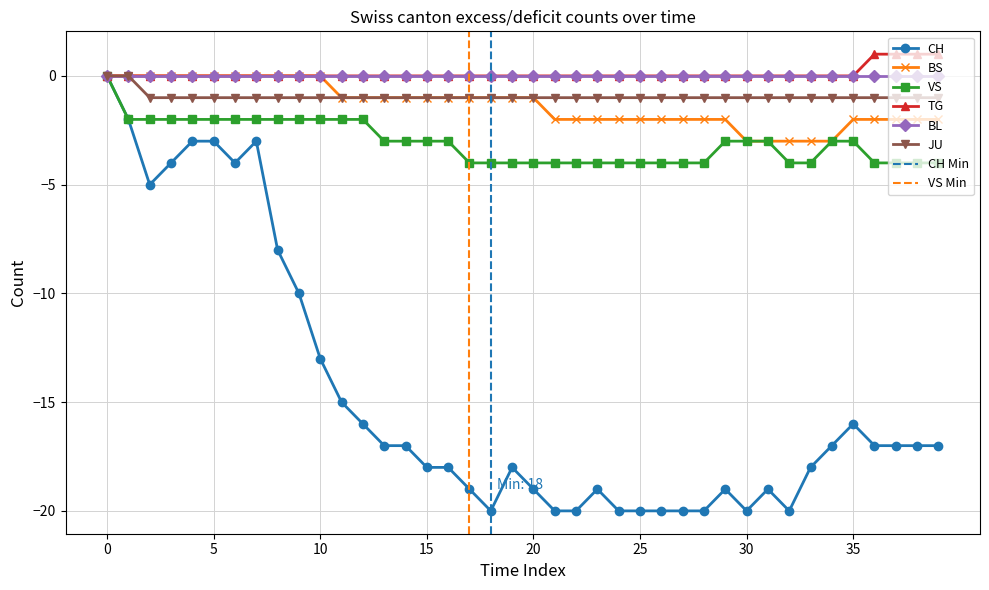

What is the lowest value of the BS series?

-3